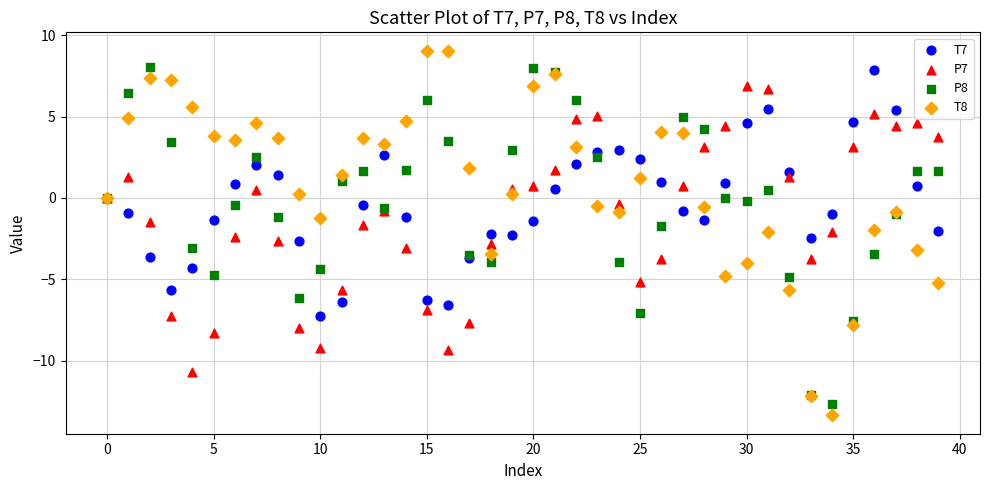

Which series reaches the maximum Y coordinate?

T8